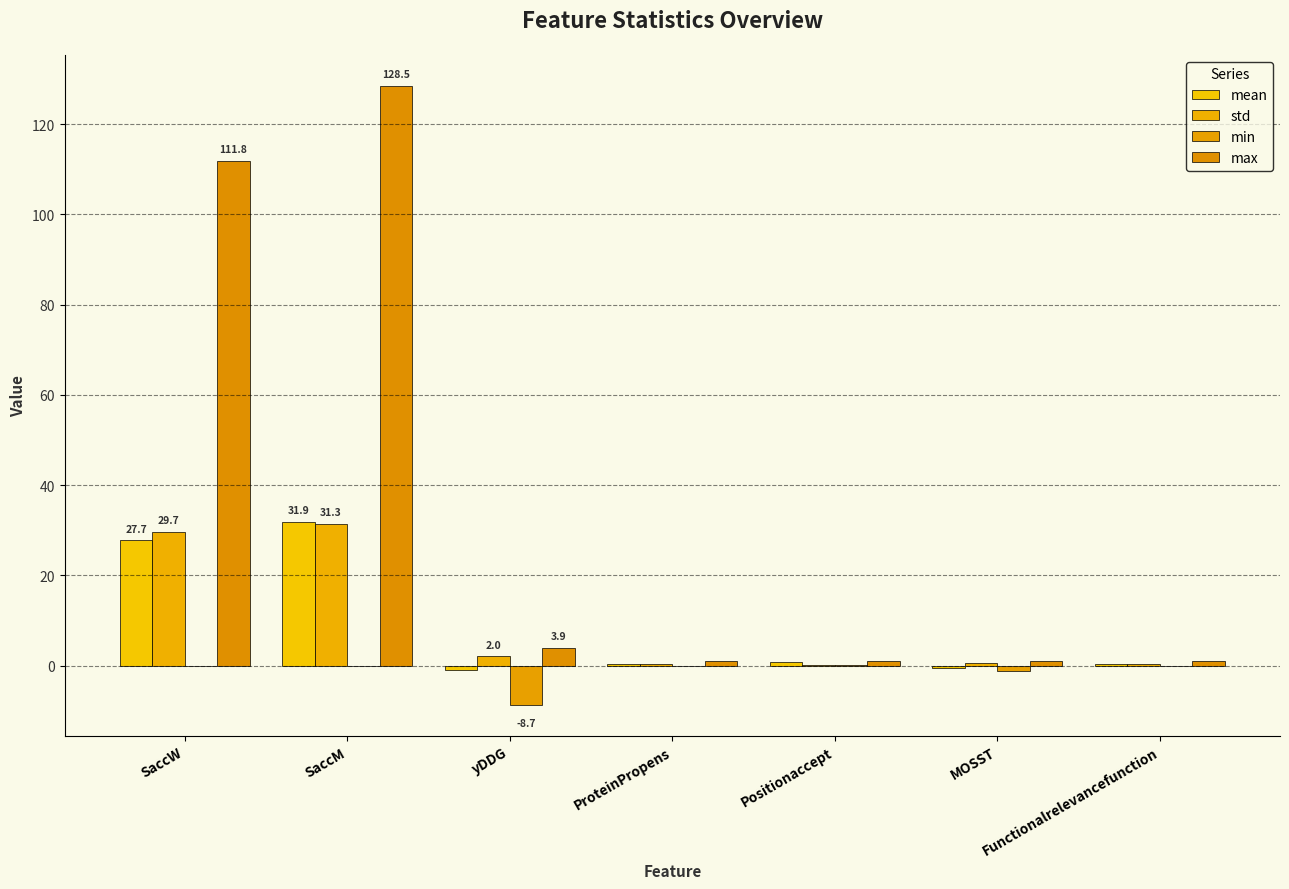

Are the bars grouped side by side (vs. stacked)?

Yes